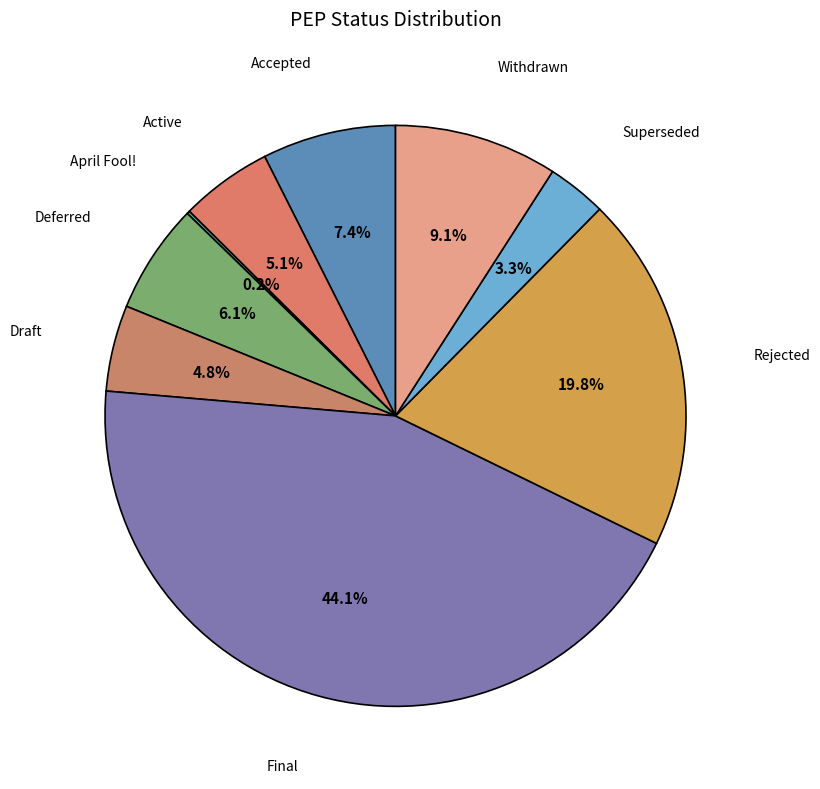

What is the ratio of the value at Draft to the value at Withdrawn?

0.5